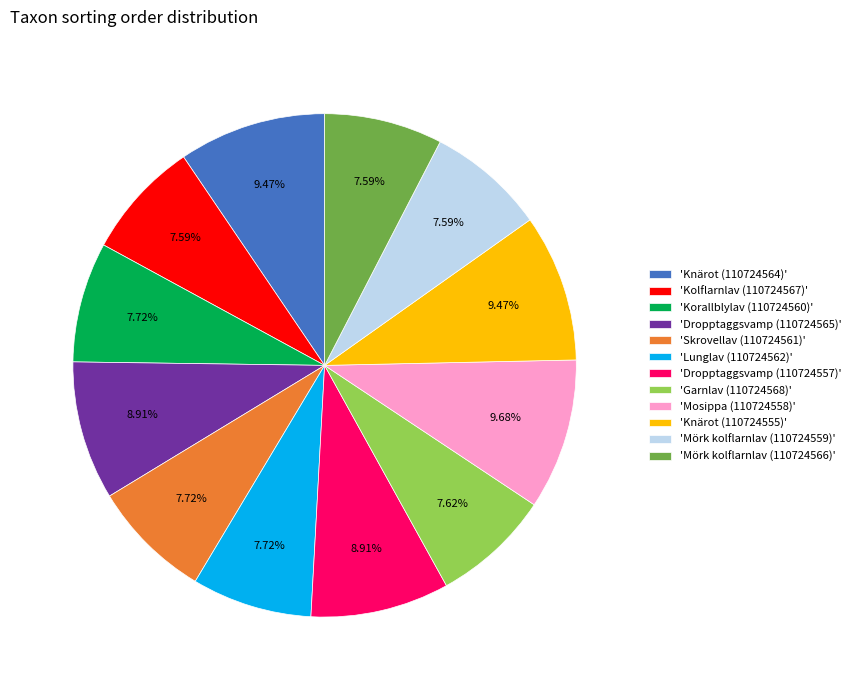

What is the ratio of the value at 'Skrovellav (110724561)' to the value at 'Dropptaggsvamp (110724557)'?

0.9